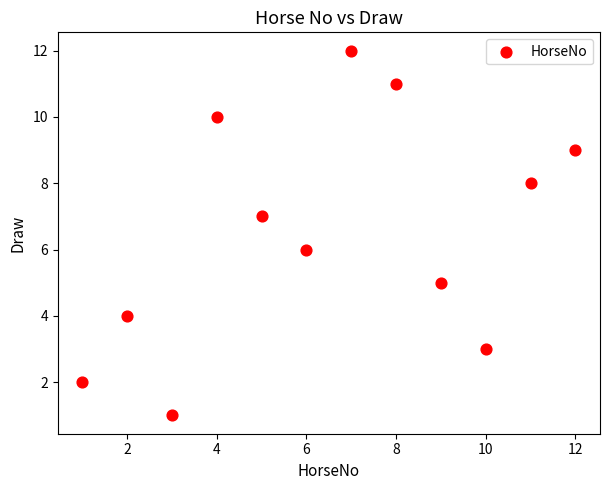

What is the range of X values (max minus min)?

11